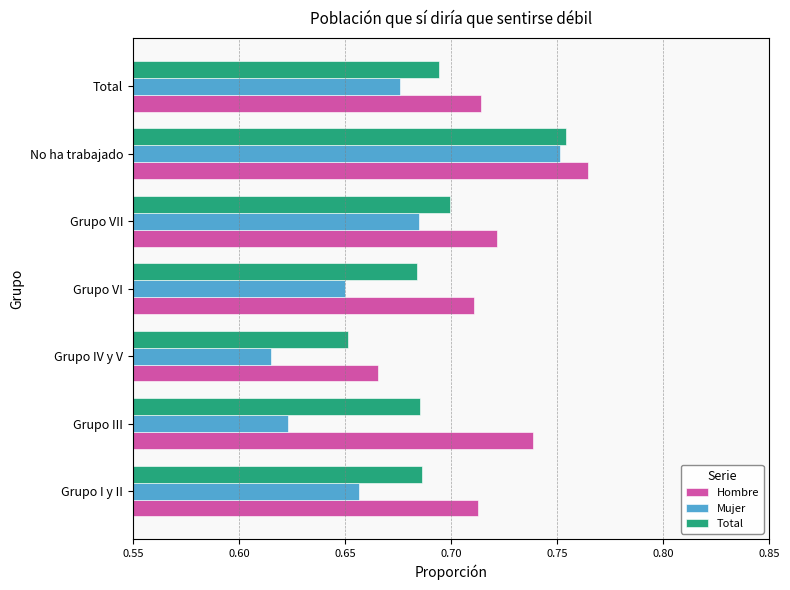

At which label is Total closest to 0?

Grupo IV y V